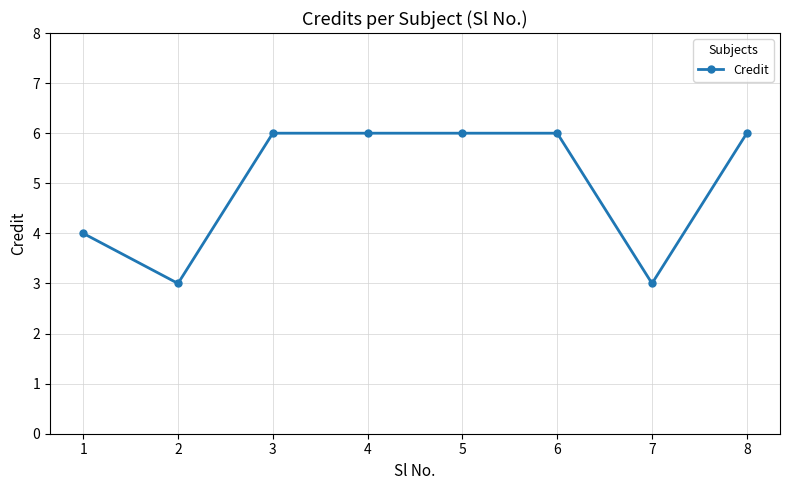

What is the value of the 1st point from the left?

4